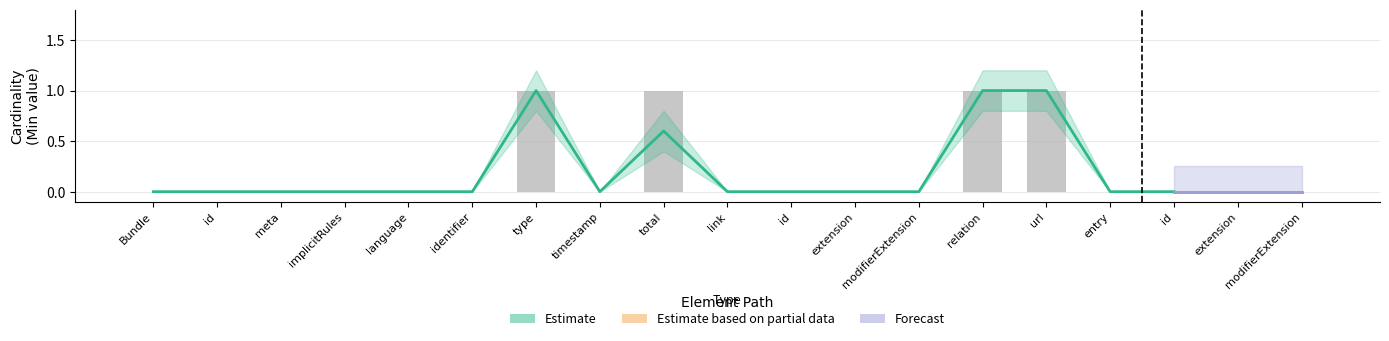

How many values are between 0 and 1?

19